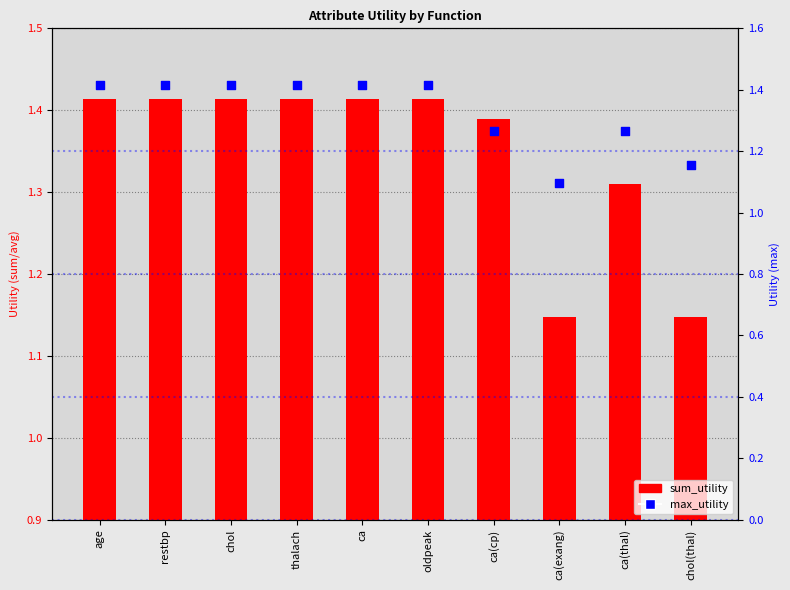

Which series has the largest total across all categories?

sum_utility